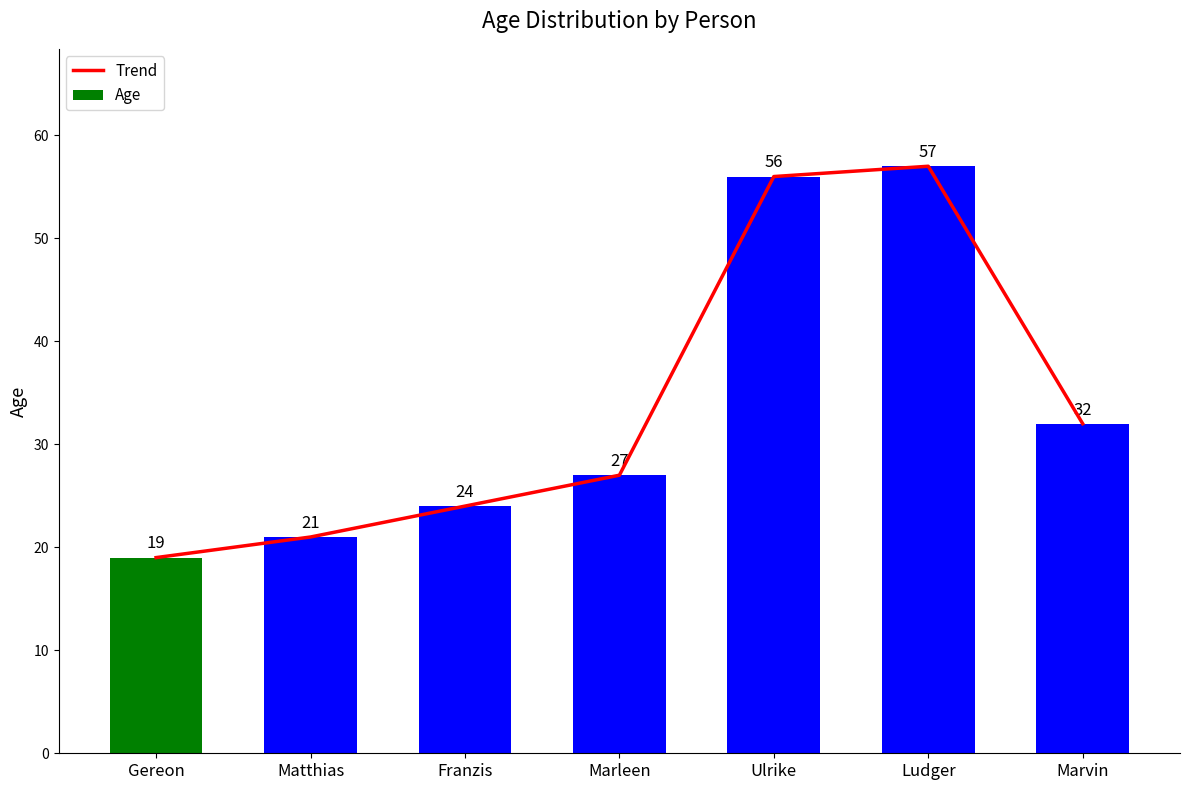

What is the label of the 5th bar from the left?

Ulrike